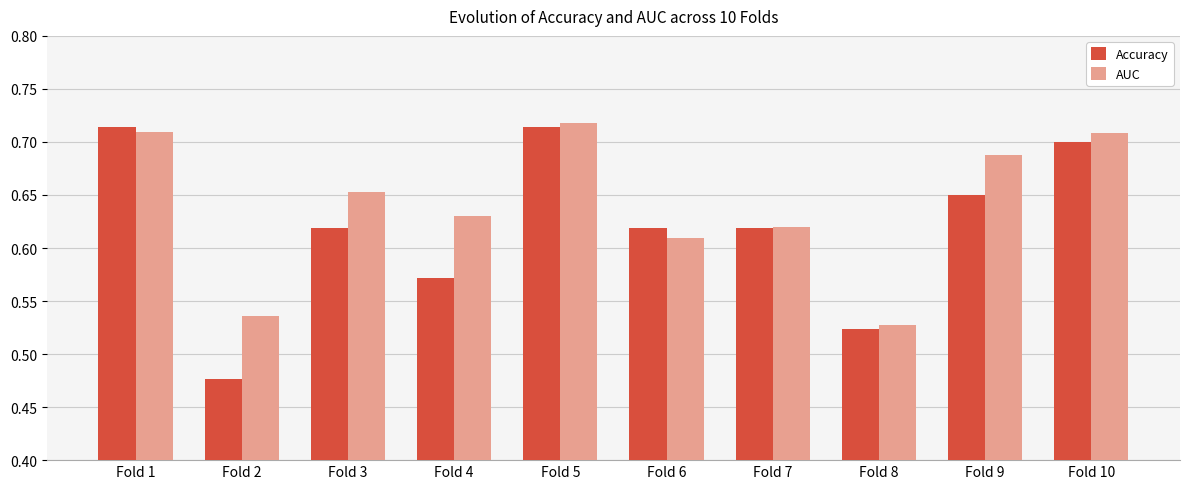

At which label is Accuracy closest to 0?

Fold 2